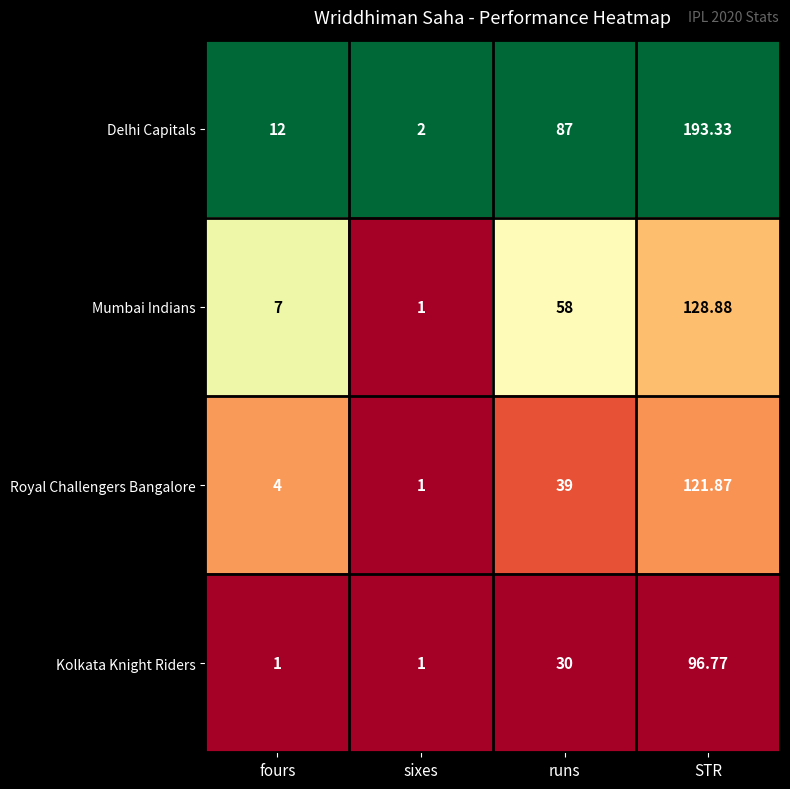

List the labels in order of Mumbai Indians value, smallest first.

sixes, fours, runs, STR